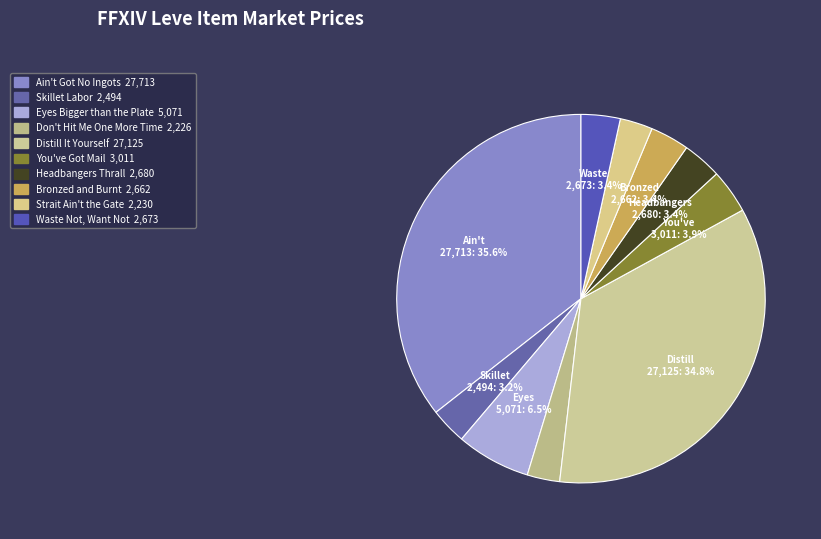

To the nearest percent, what percentage of the pie is You've Got Mail?

4%